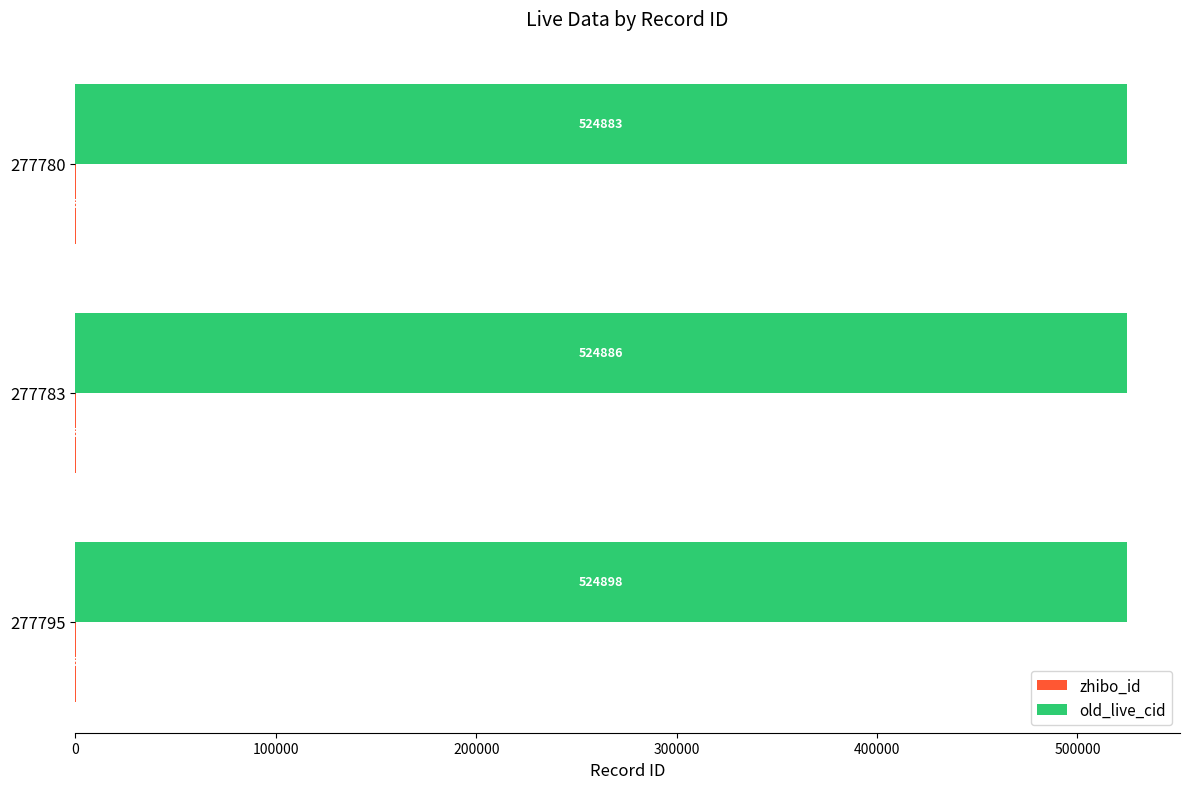

At which label does old_live_cid reach its peak?

277795